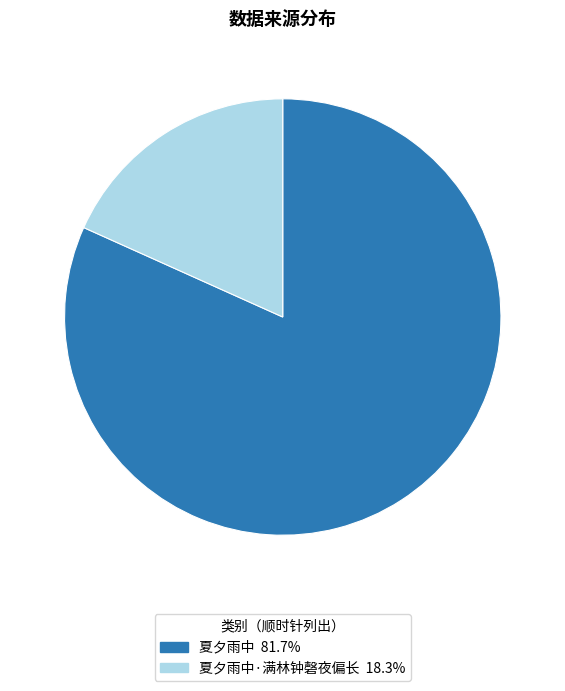

Is there a majority slice in this chart?

Yes